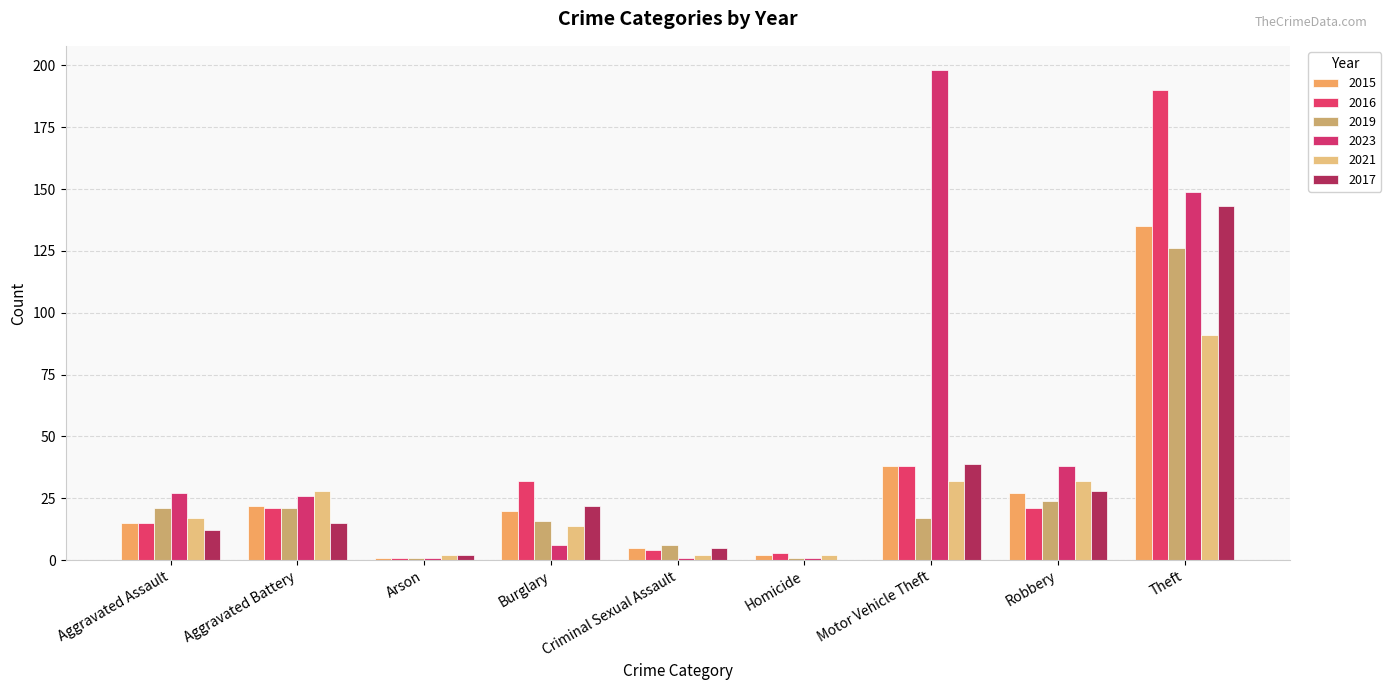

Where does the 2016 series first go above 21?

Burglary